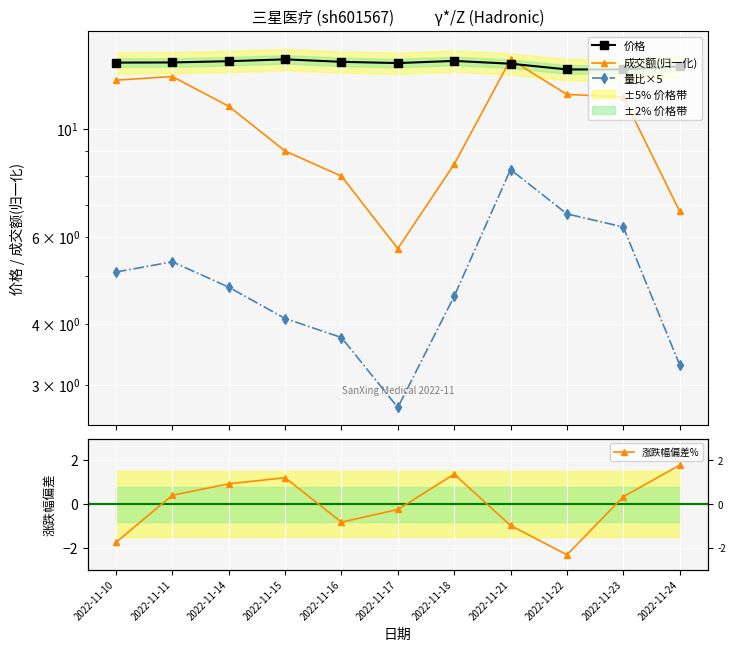

Which series has the largest range (max minus min)?

成交额(归一化)